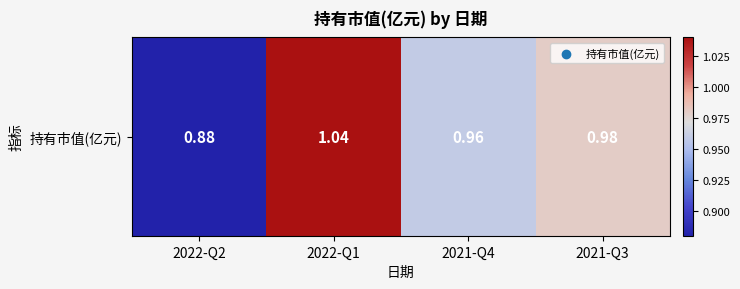

What is the ratio of the value at 2021-Q3 to the value at 2022-Q1?

0.9